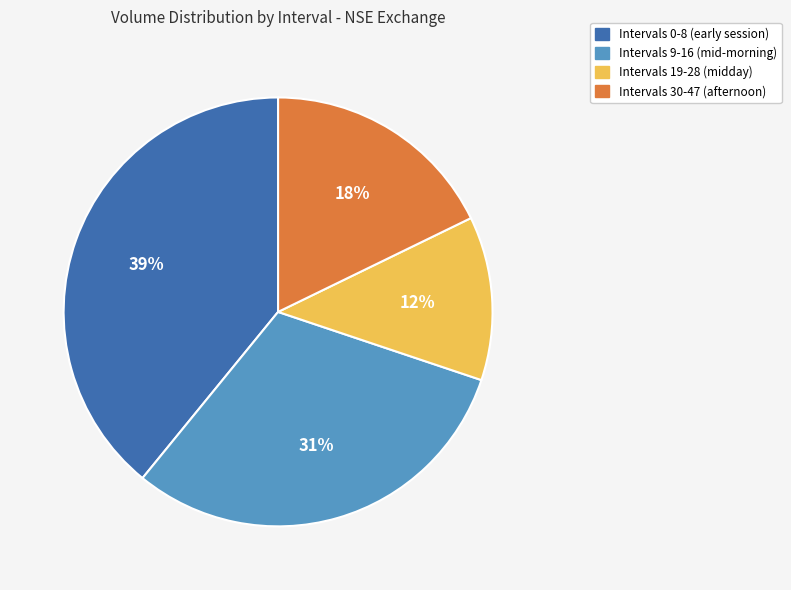

How many slices are in this pie chart?

4